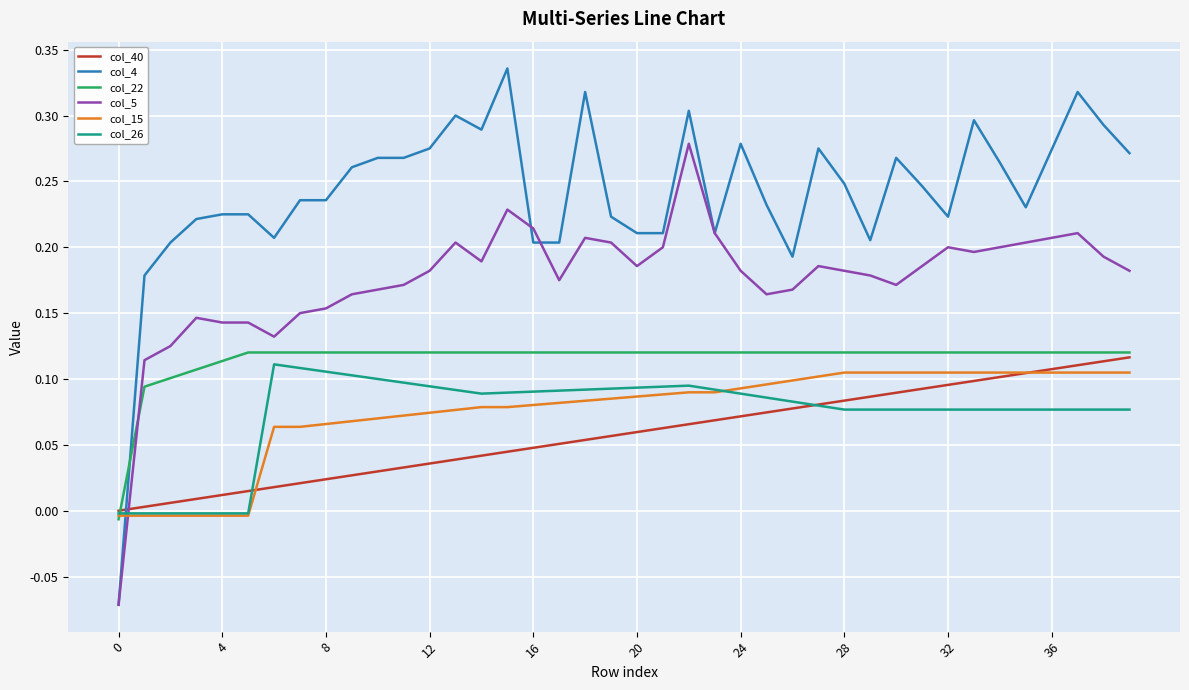

After their last crossing, which series has the higher values: col_26 or col_4?

col_4